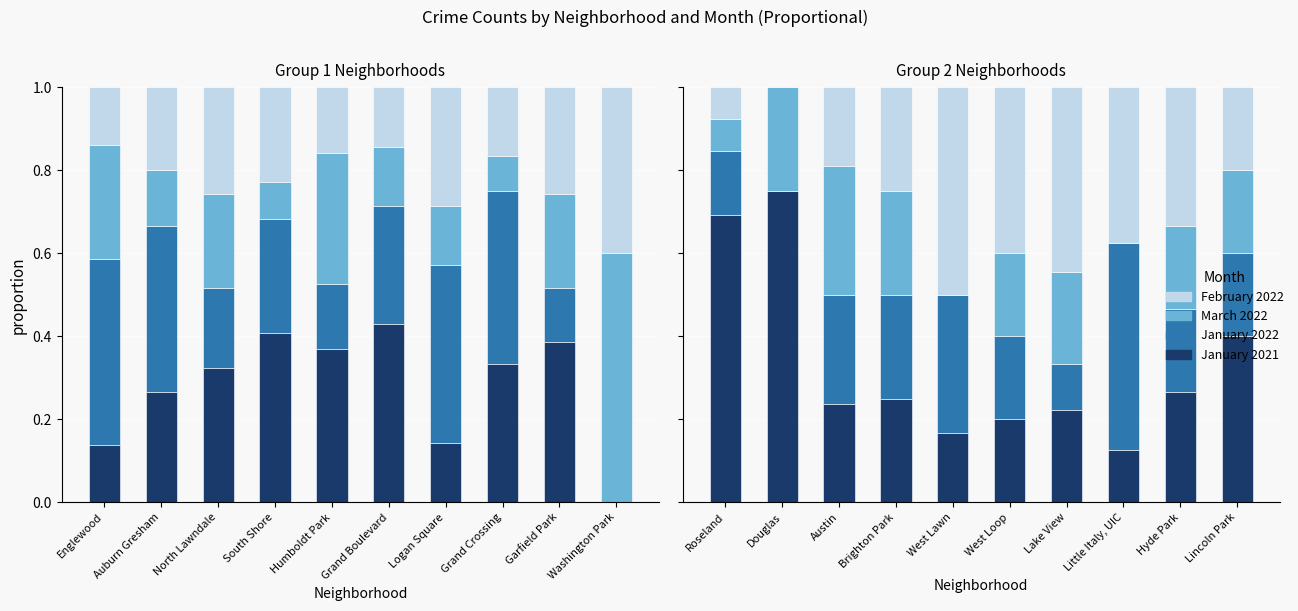

What is the label of the 9th bar from the left?

Hyde Park